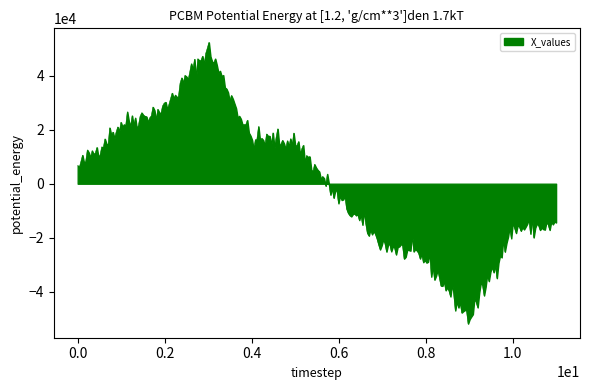

What is the greatest value displayed?

52301.0